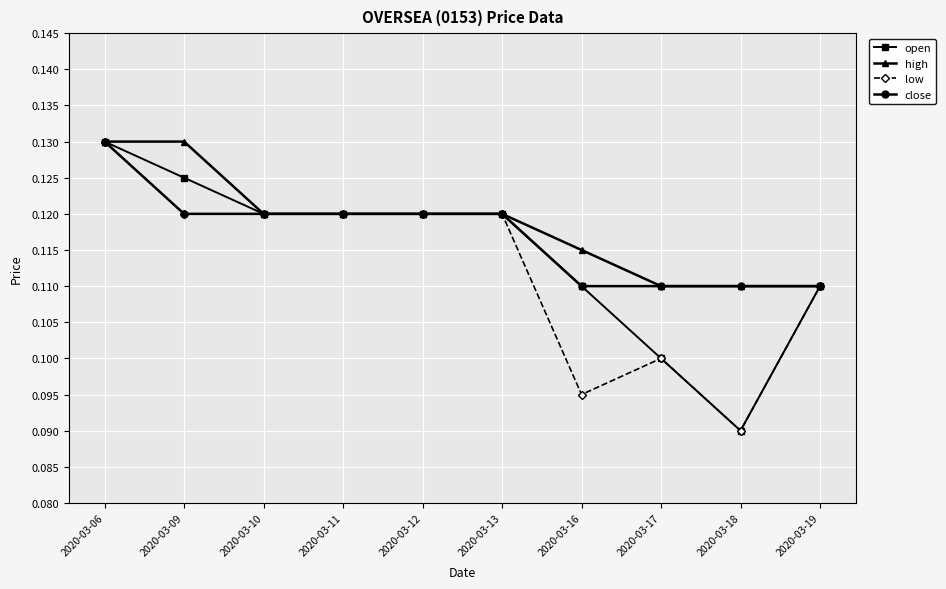

List the series in order of their overall mean, lowest first.

low, open, close, high